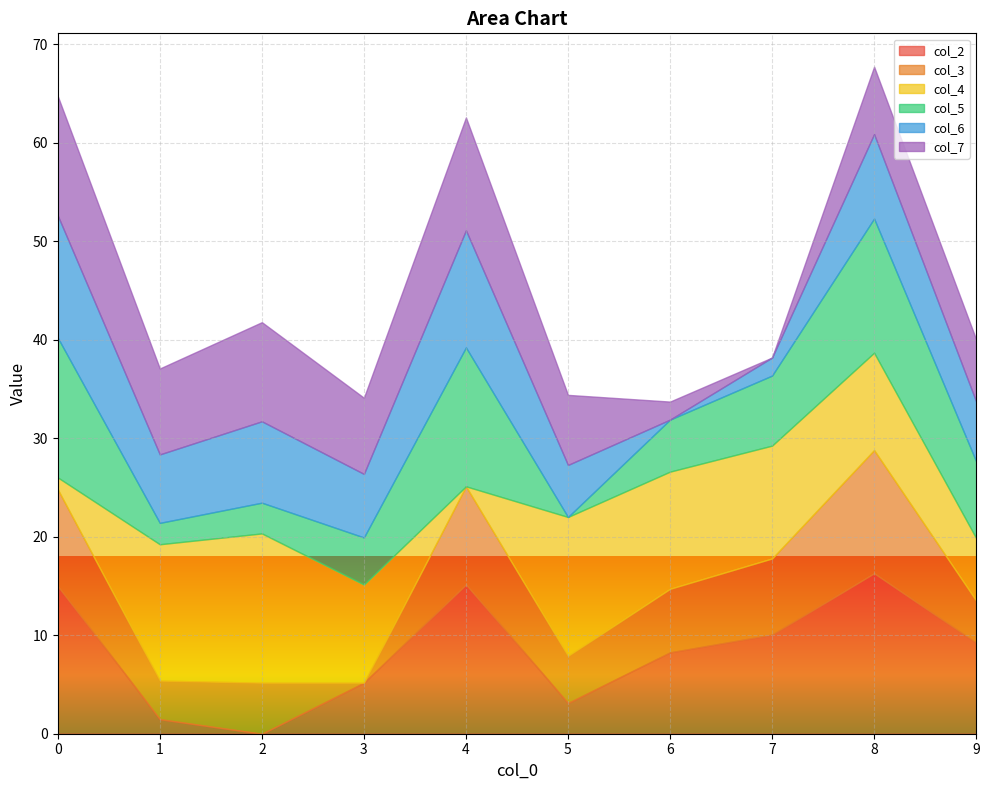

Rank the series by their maximum value, from highest to lowest.

col_2, col_4, col_5, col_3, col_6, col_7